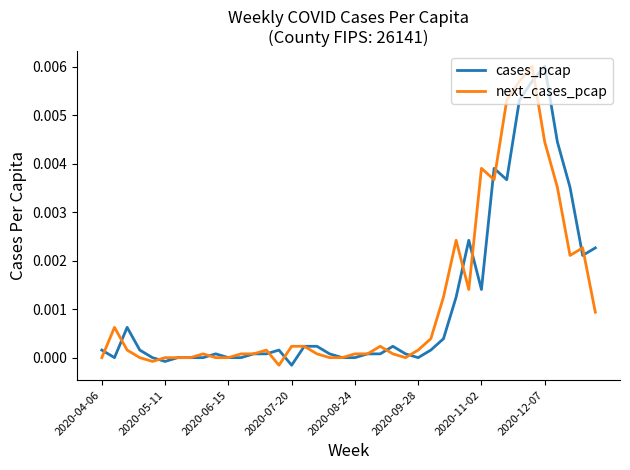

What are all the series names shown in the legend?

cases_pcap, next_cases_pcap